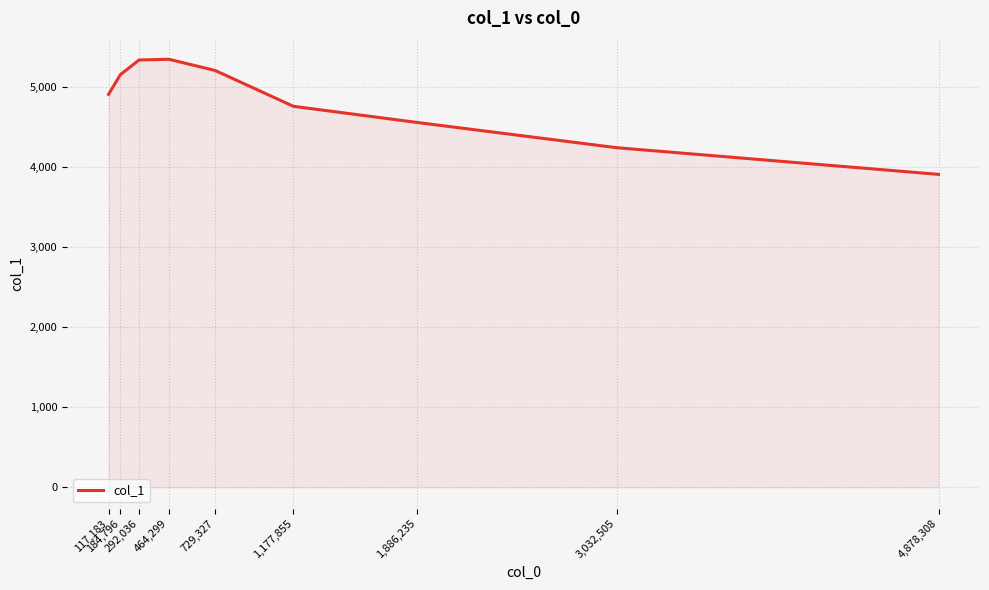

What is the difference between the maximum and minimum values?

1438.6